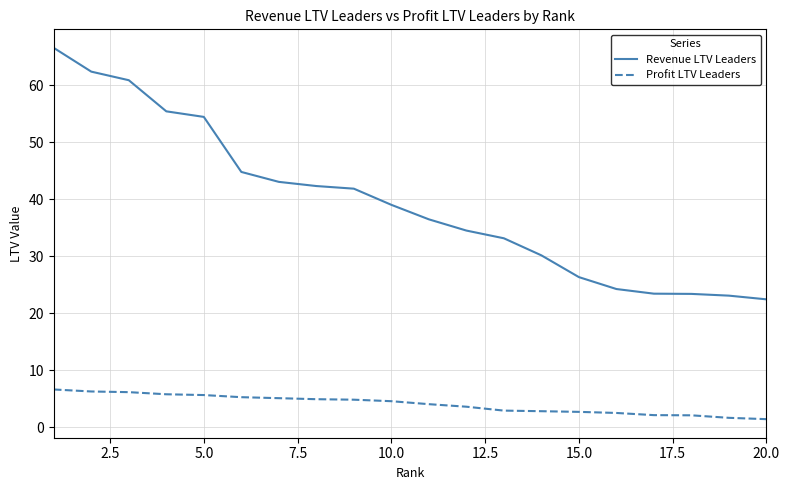

Rank the series by their average value, from highest to lowest.

Revenue LTV Leaders, Profit LTV Leaders